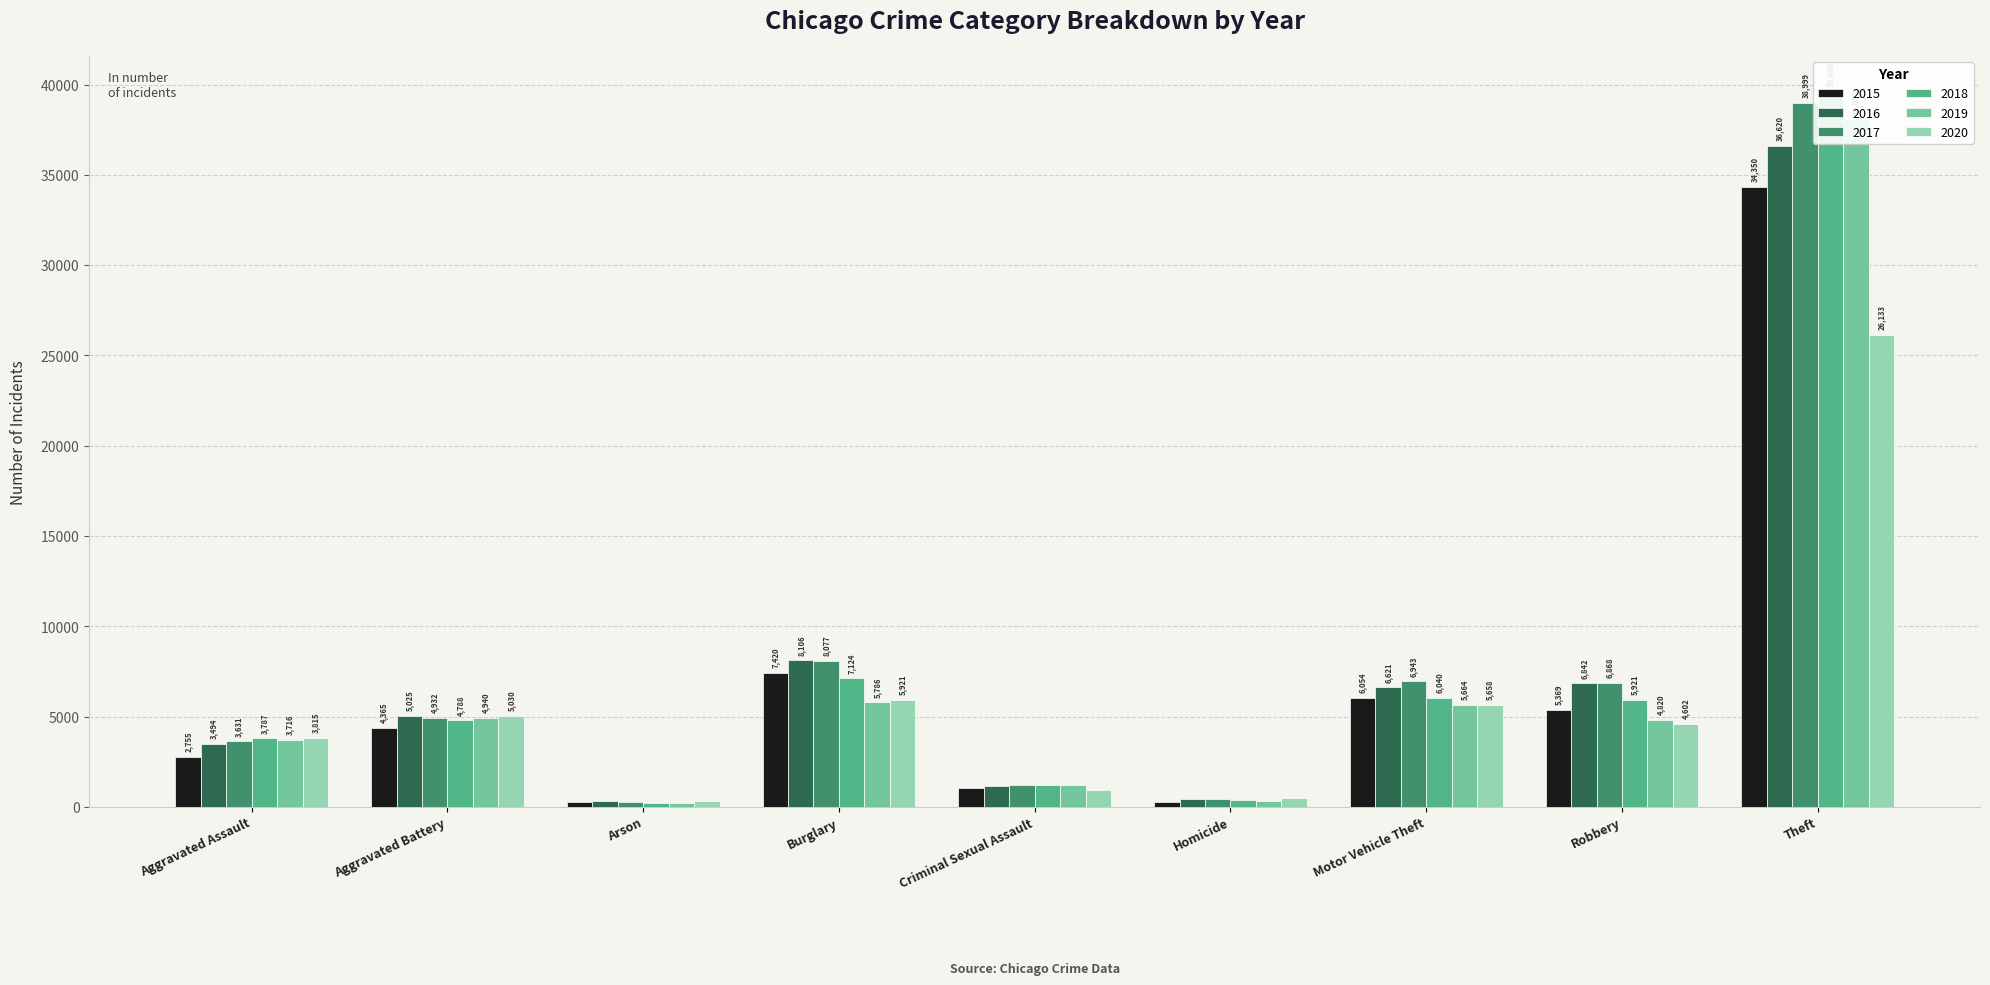

What is the sum of the 2017 values at Theft and Motor Vehicle Theft?

45942